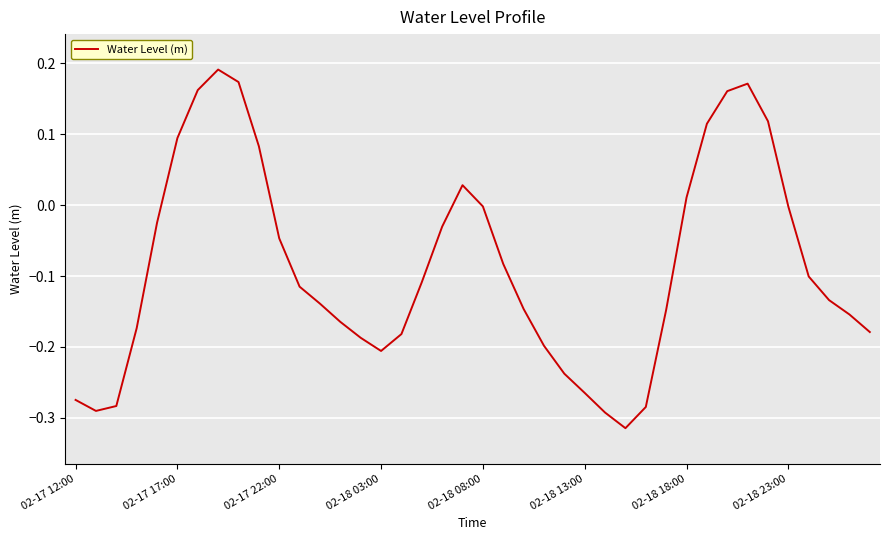

What is the difference between the maximum and minimum values?

0.5